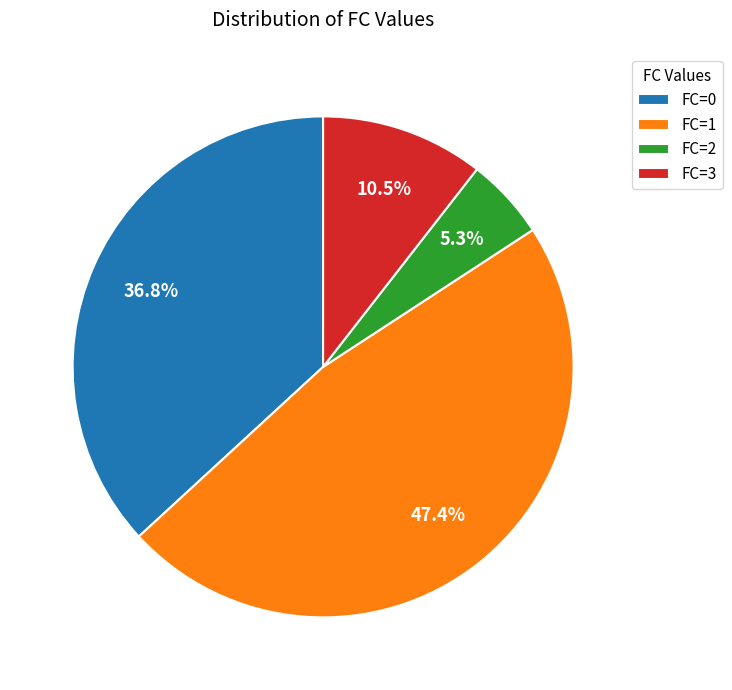

Which category has the smallest portion of the pie?

FC=2